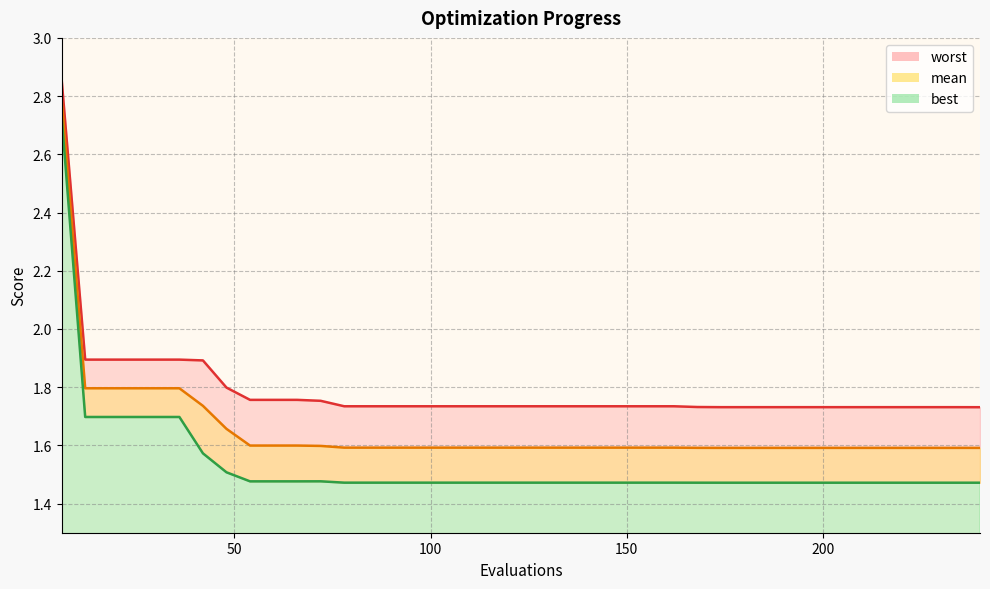

Which series has the largest total across all categories?

worst